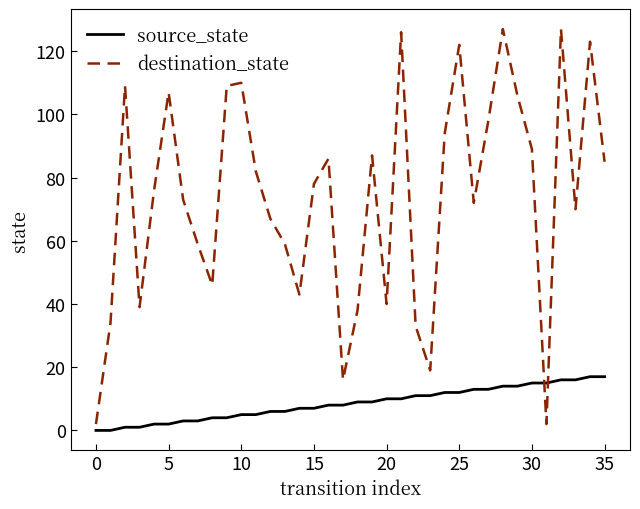

What is the difference between the maximum and minimum values in the source_state series?

17